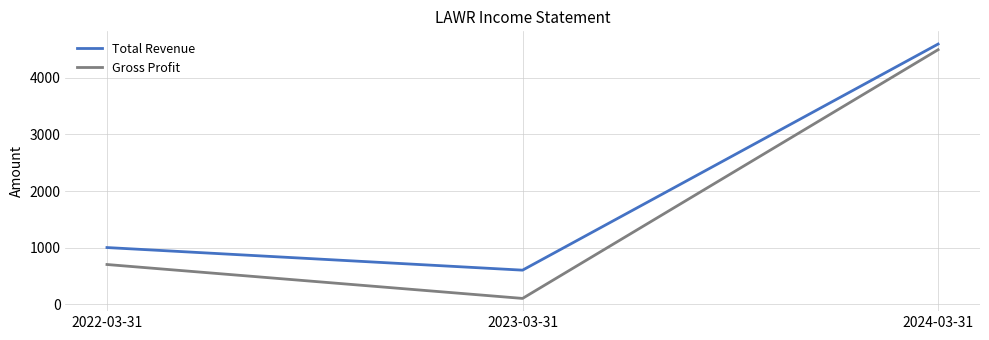

Where is Total Revenue nearest to the value 2600?

2022-03-31